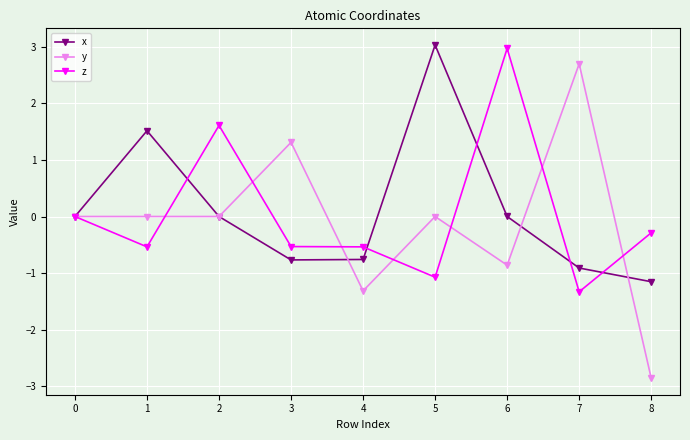

How many interior local valleys does the x series have?

1